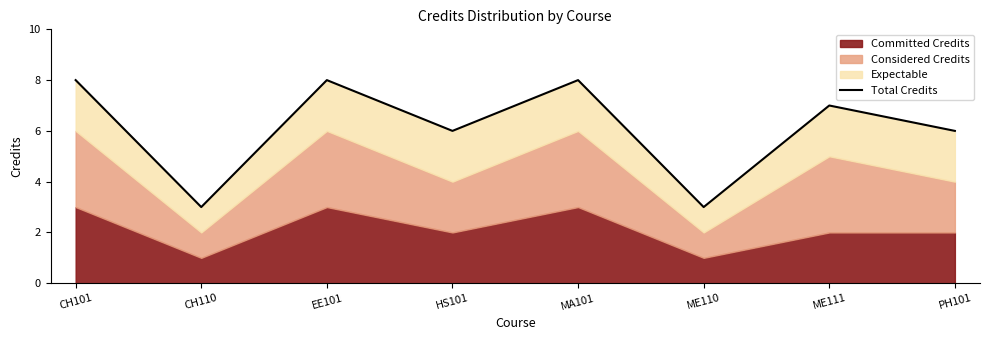

Reading right to left, list all the values displayed in this chart.

PH101=6	ME111=7	ME110=3	MA101=8	HS101=6	EE101=8	CH110=3	CH101=8